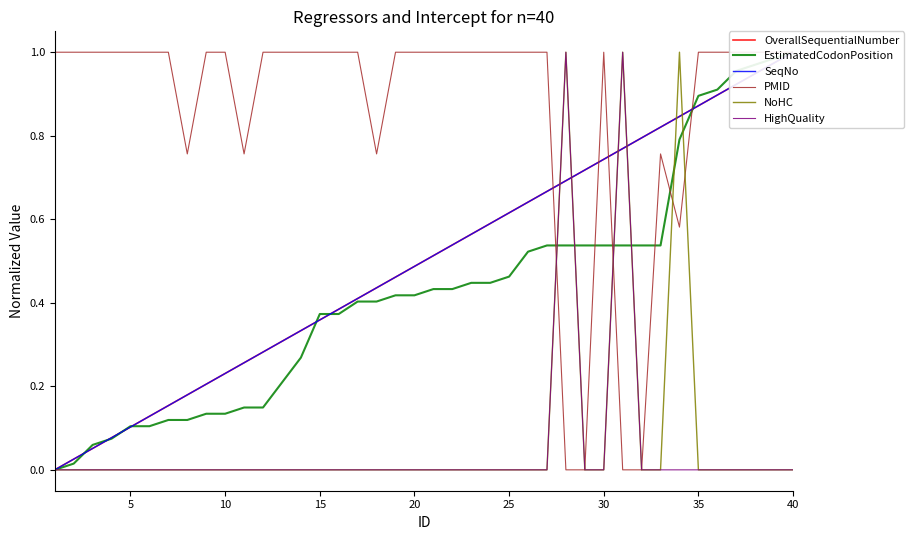

Is this an area chart (filled region under the line)?

No